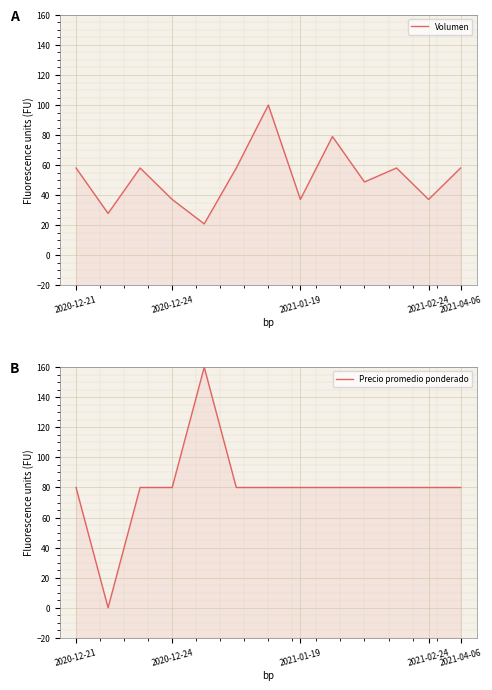

What is the total value across all series at 2021-04-06?

138.1